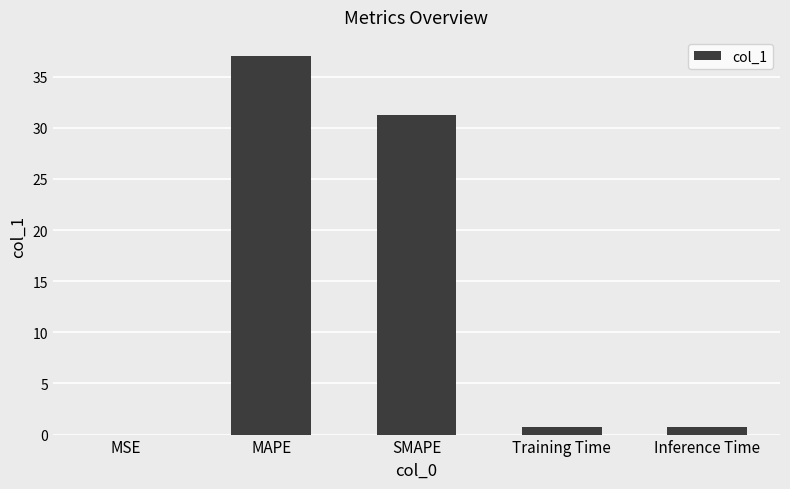

What is the difference between the values at MSE and MAPE?

37.0